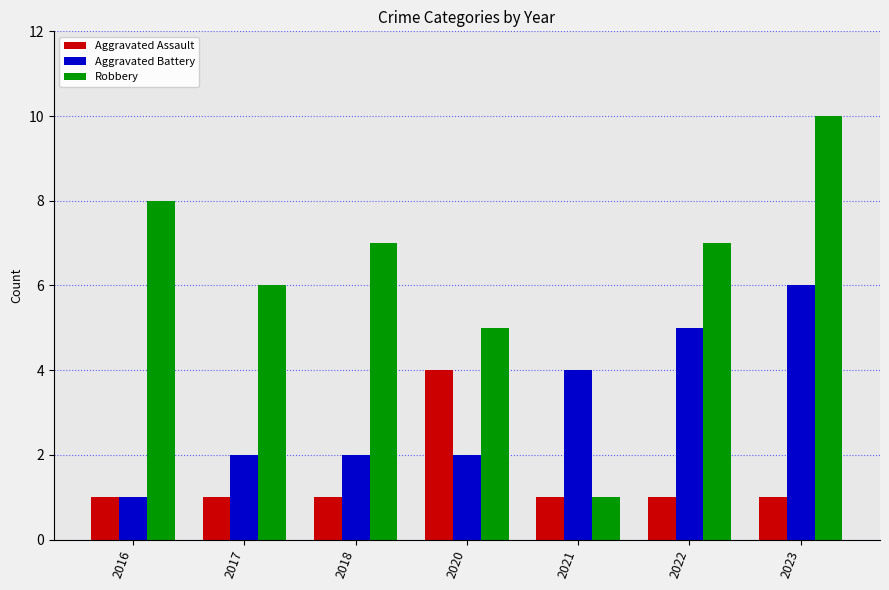

At which label does Aggravated Battery reach its peak?

2023